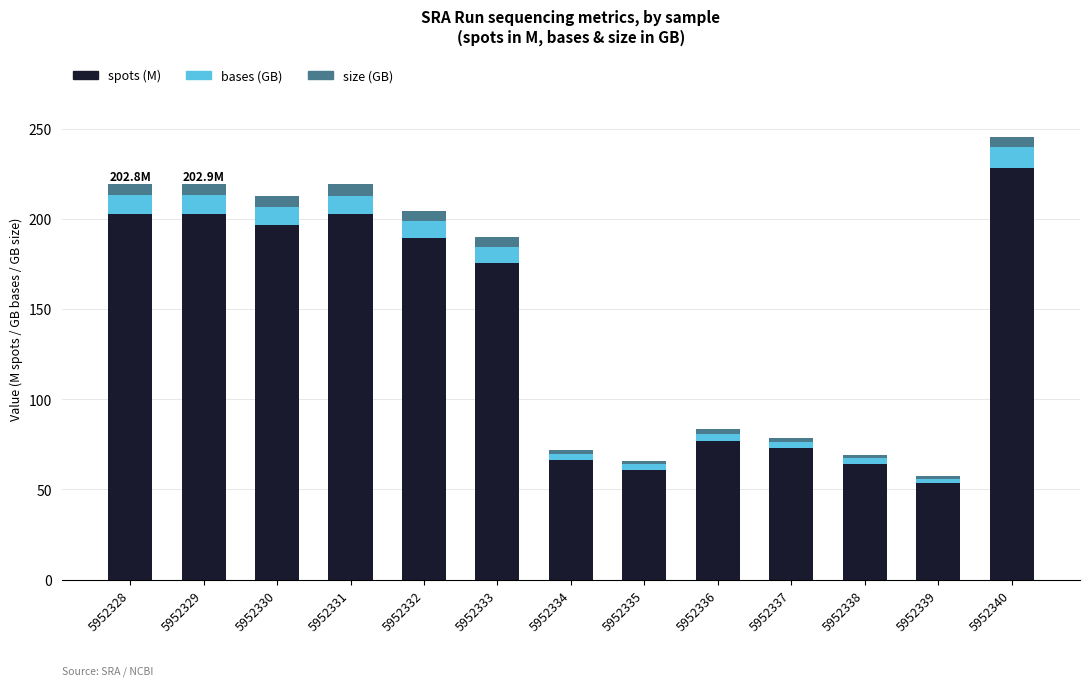

At which label does spots (M) first exceed 175?

5952328